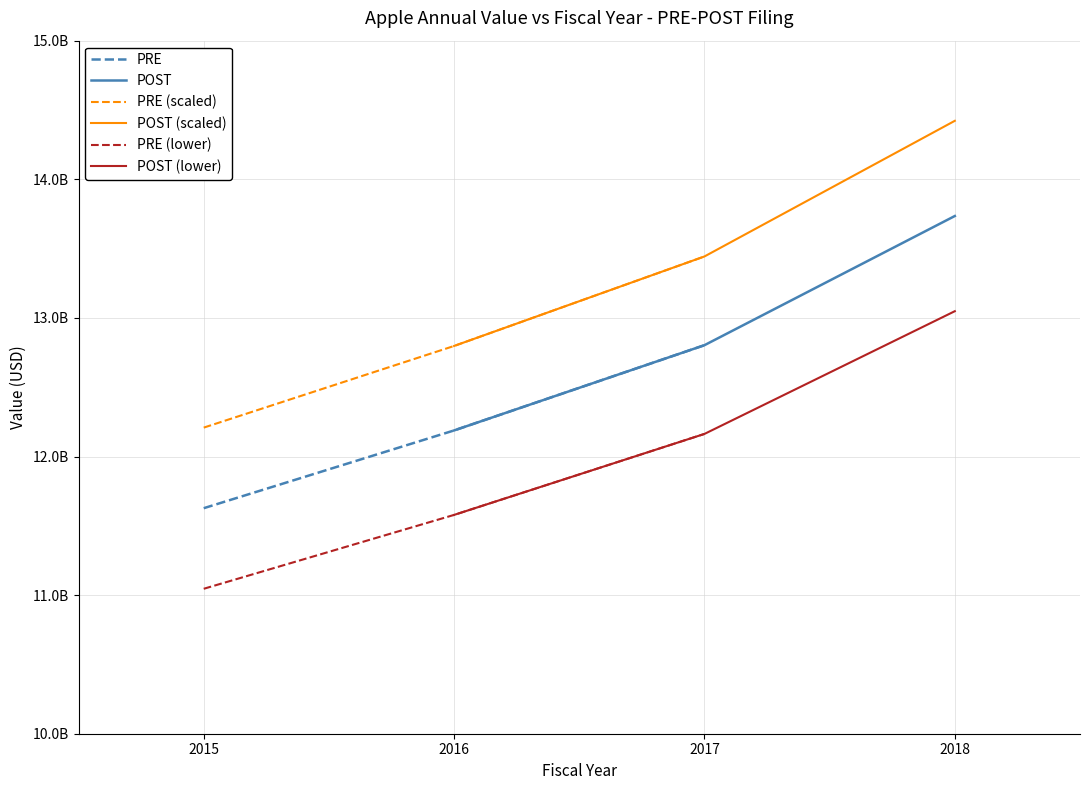

How many PRE (lower) values are between 11045650000 and 12162850000?

3